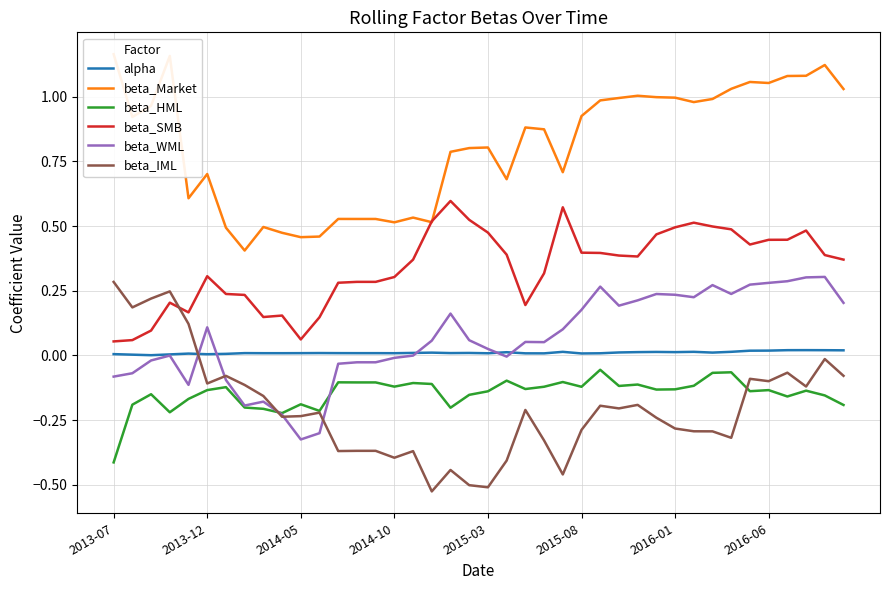

What is the sum of all beta_WML values?

2.6